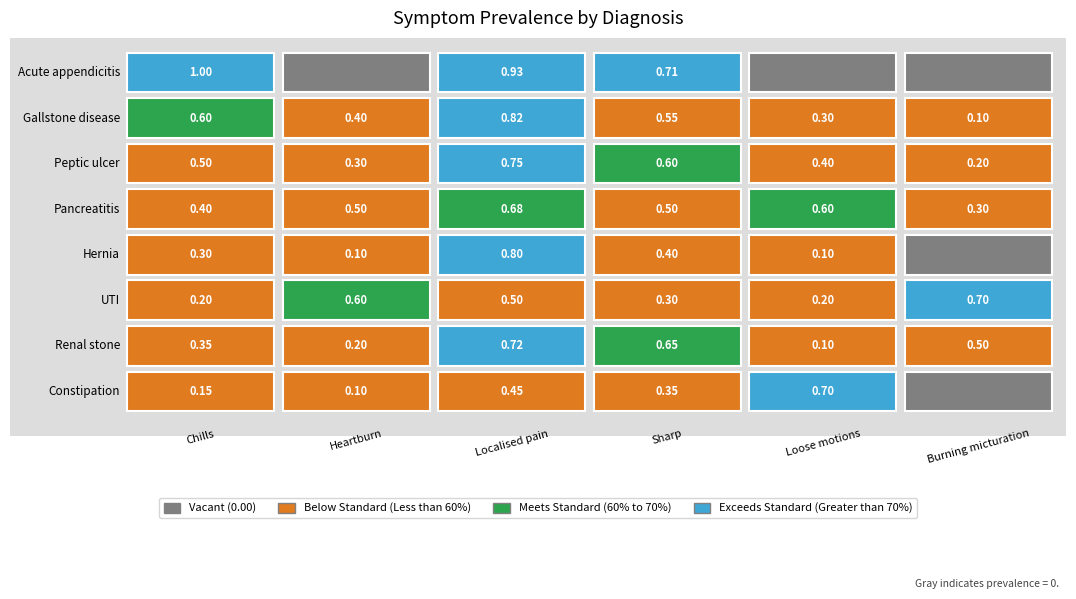

How many Pancreatitis values are between 0 and 1?

6